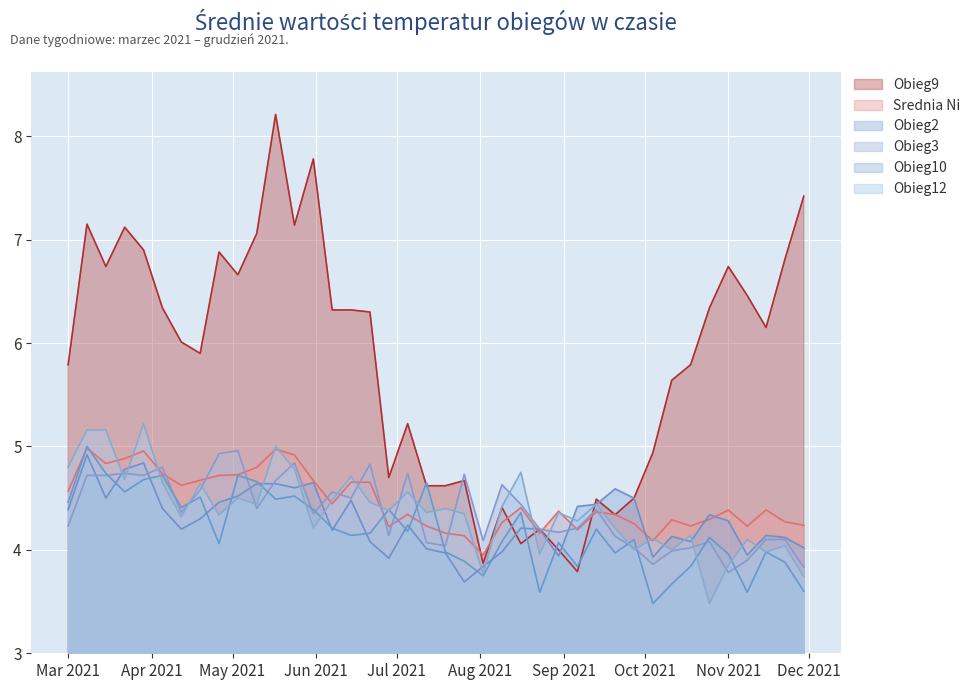

At which category does Obieg2 reach its first local peak?

2021-03-08